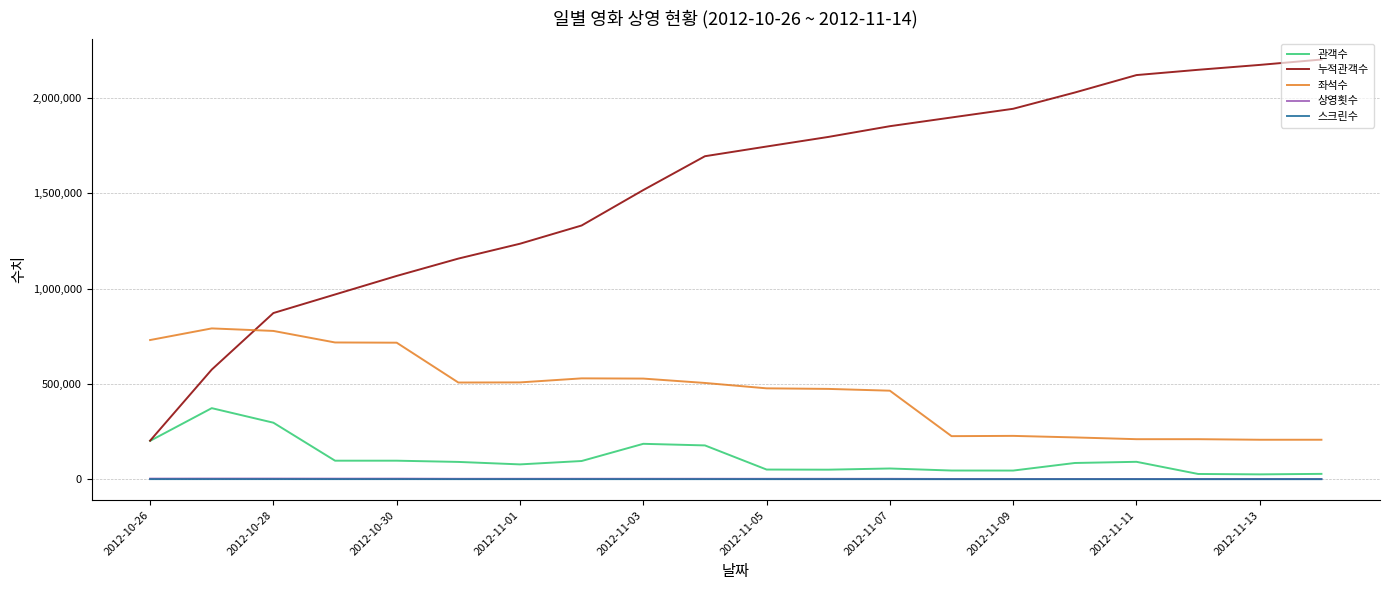

What is the sum of all 관객수 values?

2200484